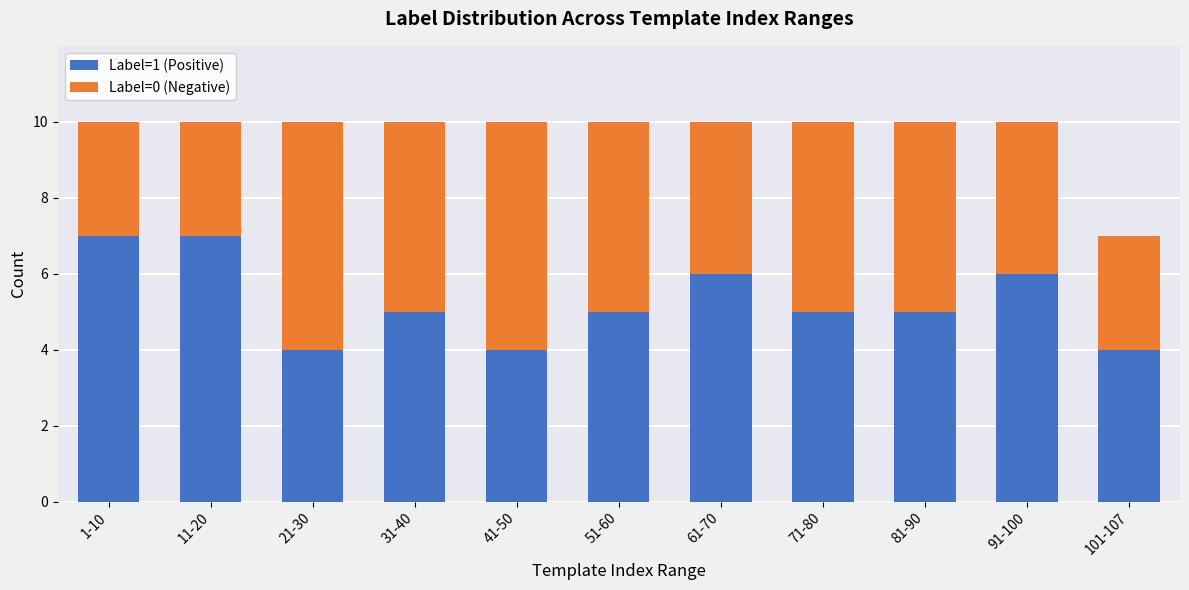

What is the total value across all series at 81-90?

10